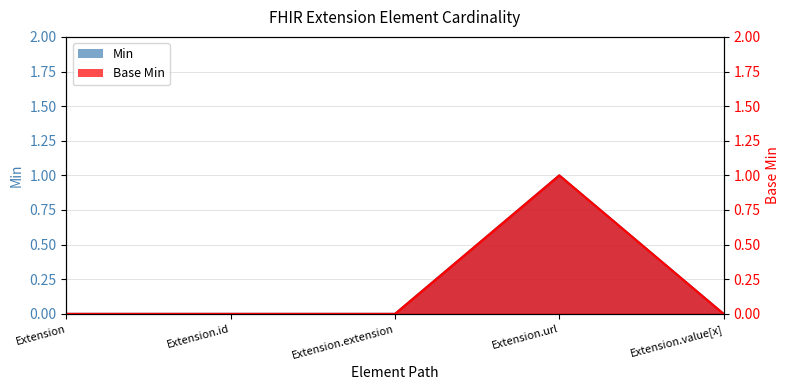

The value of Base Min at Extension.url is 1. True or false?

False